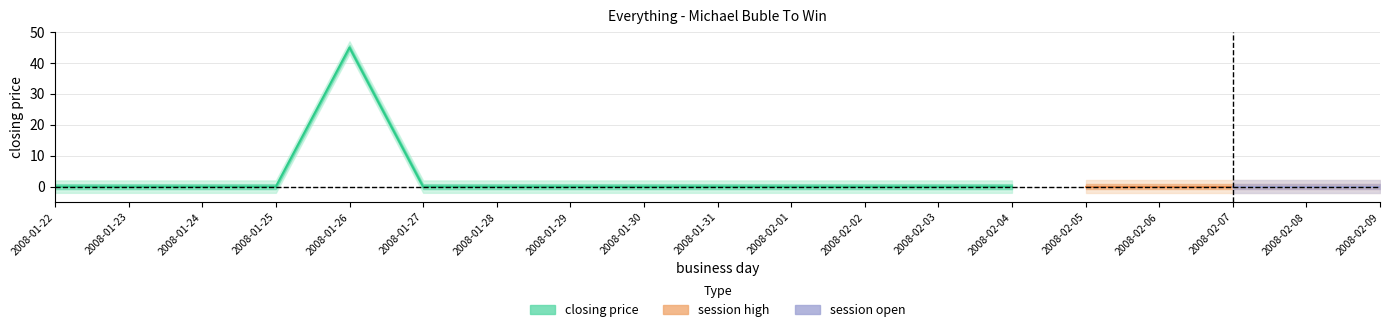

Is this an area chart (filled region under the line)?

No